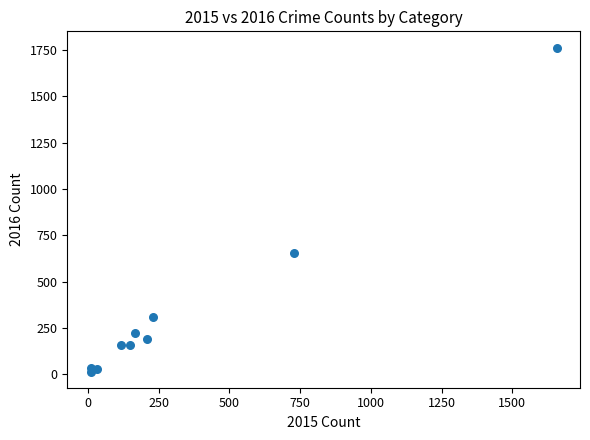

What Y value in the scatter plot is closest to 889?

654